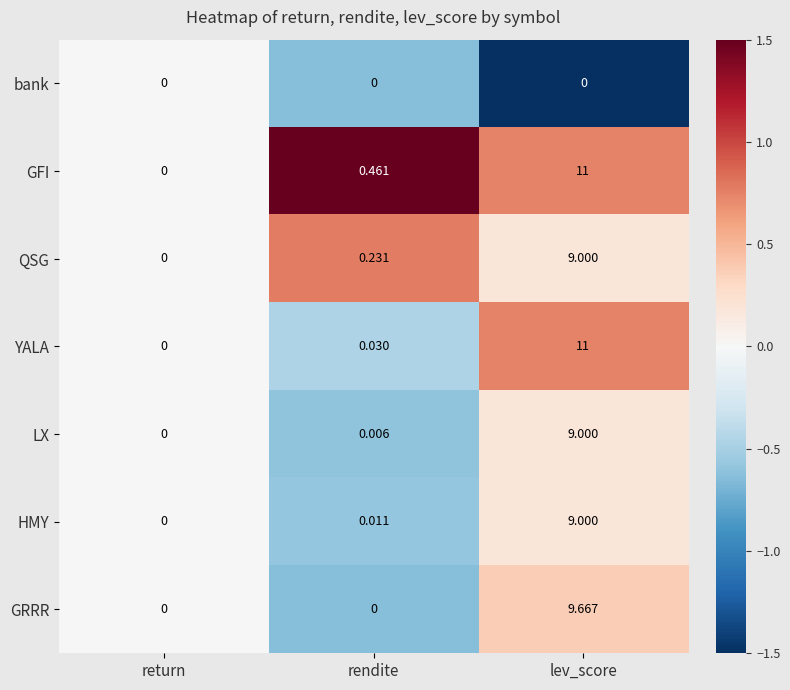

Which category has the lowest value in the YALA series?

return